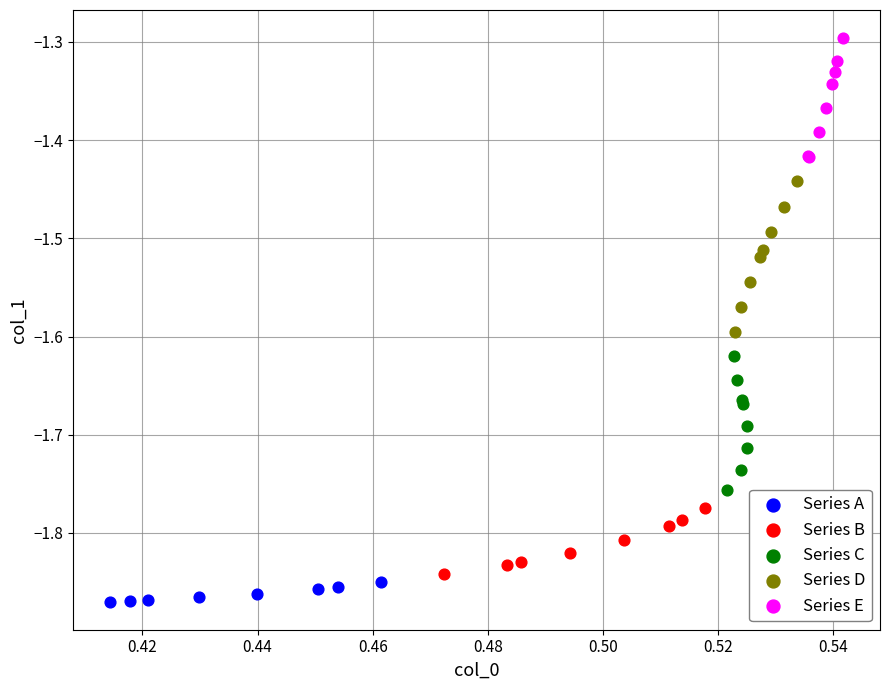

Which series contains the lowest Y value?

Series A